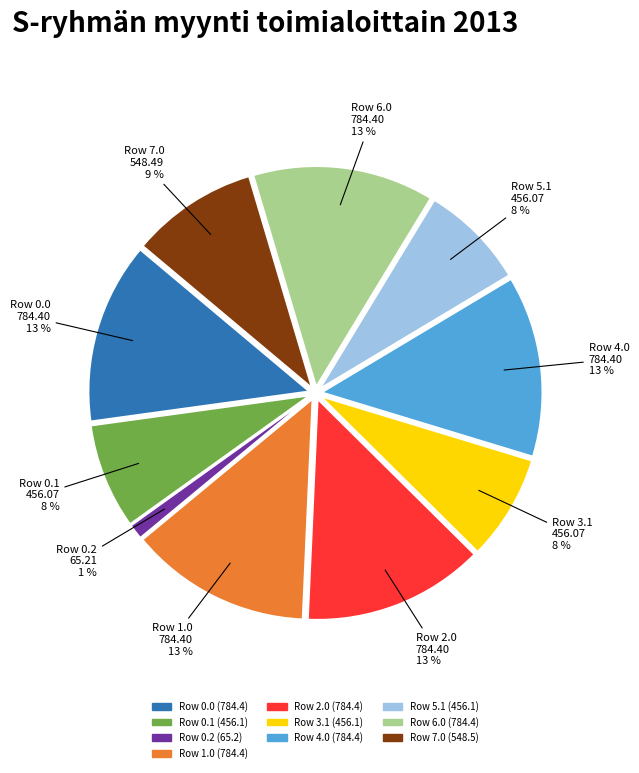

Is there a majority slice in this chart?

No